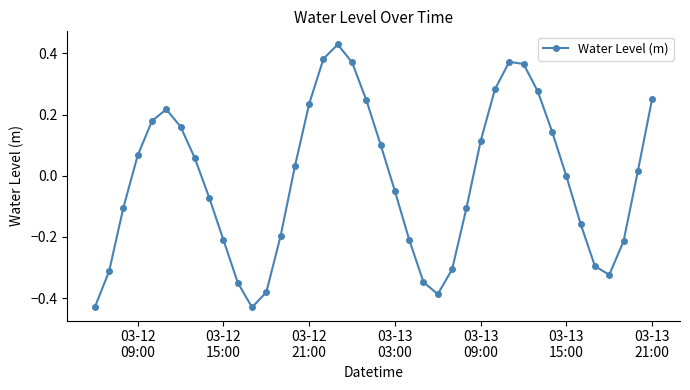

How many points are higher than both their immediate neighbors (excluding endpoints)?

3